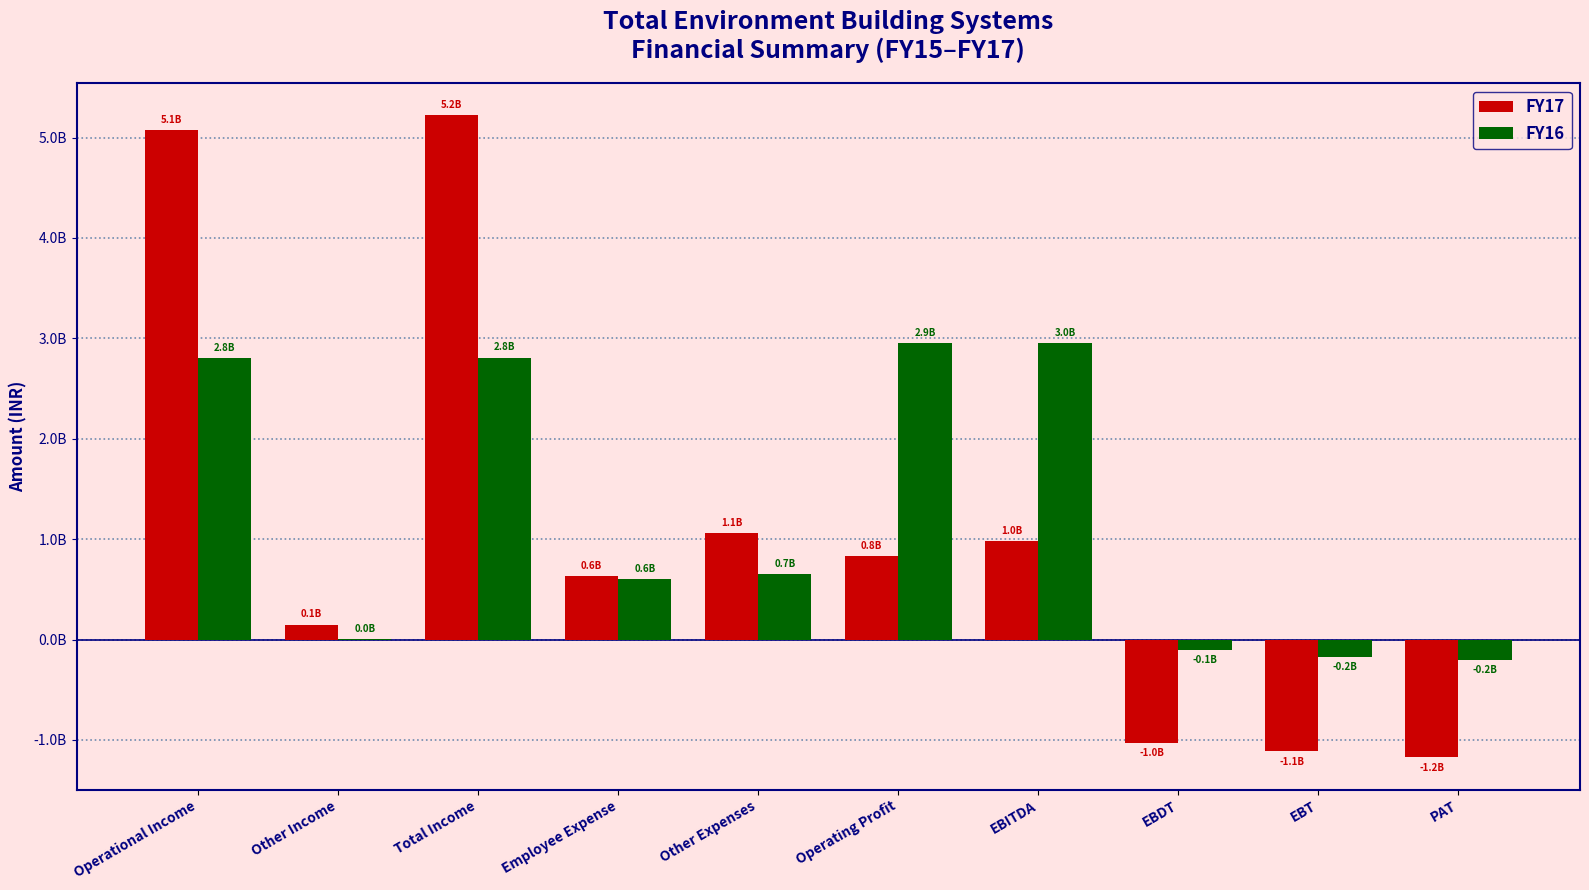

Are the bars grouped side by side (vs. stacked)?

Yes